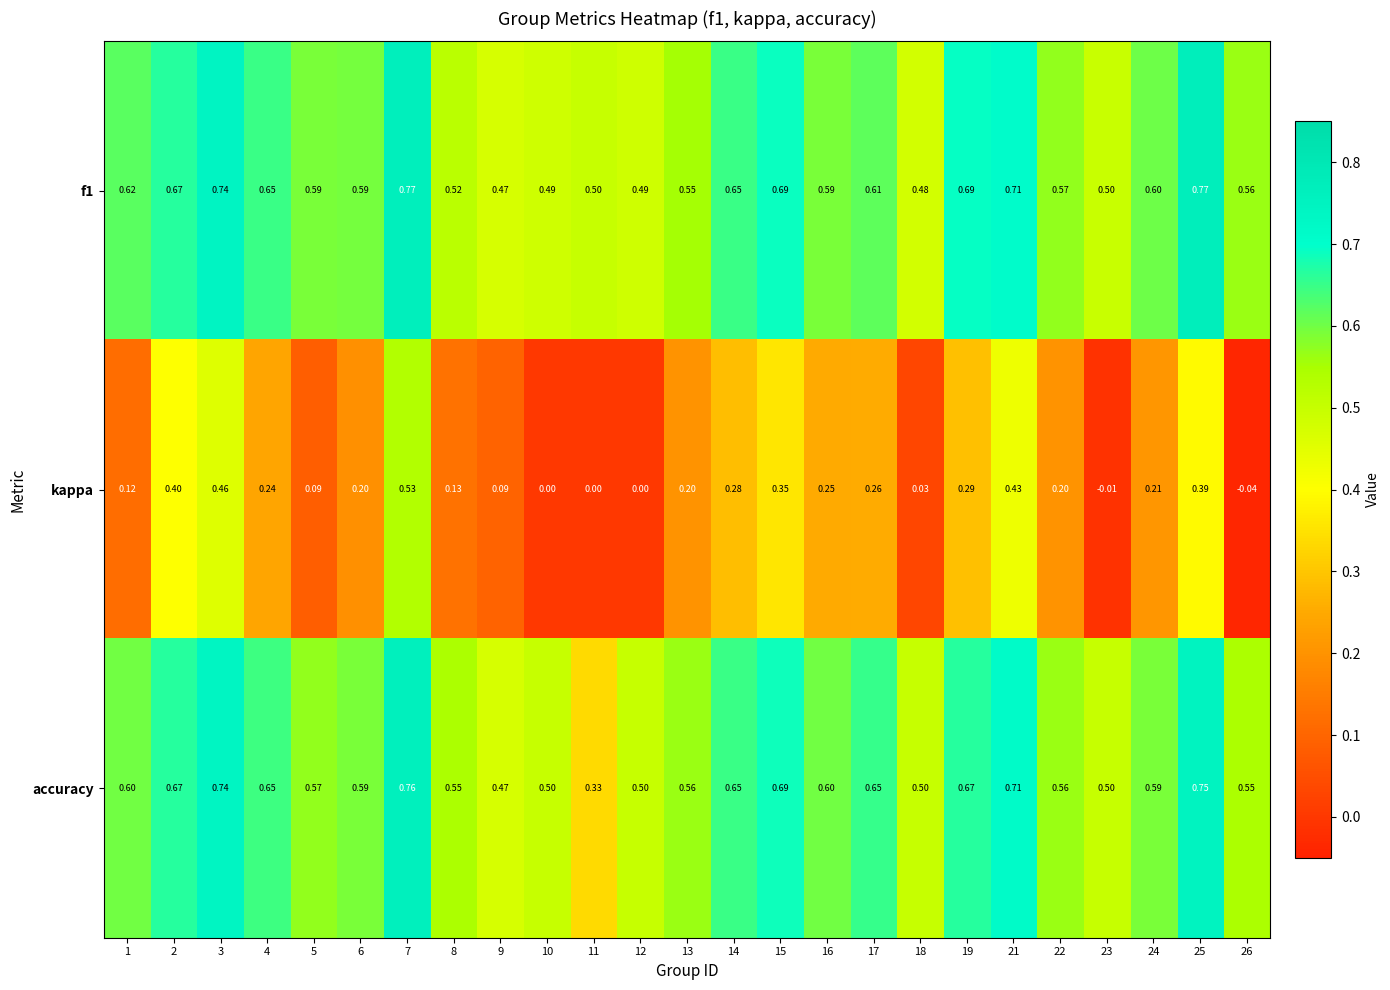

Which series has the largest range (max minus min)?

kappa